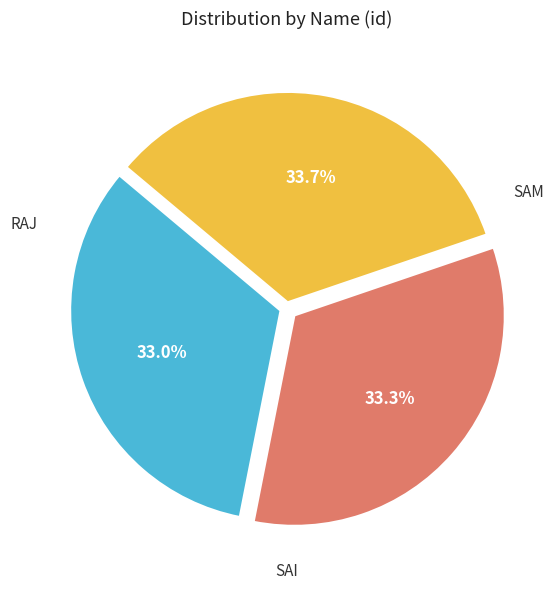

Is there a majority slice in this chart?

No